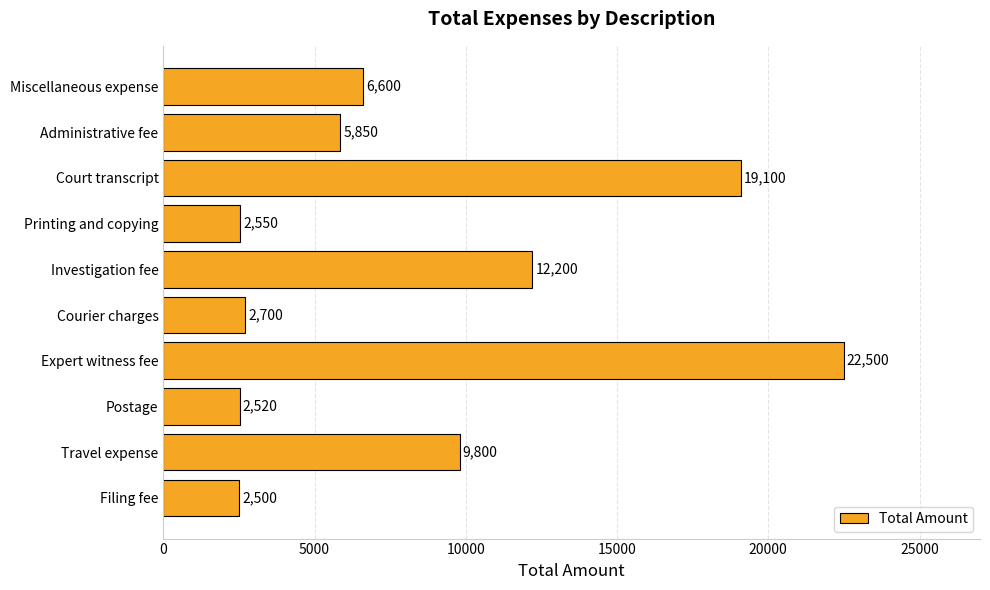

Approximately how many times larger is the value at Travel expense compared to Courier charges?

3.6